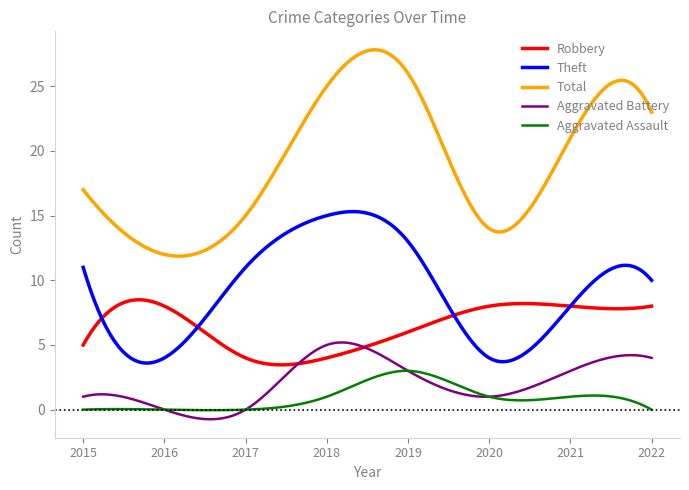

Which series has the largest range (max minus min)?

Total